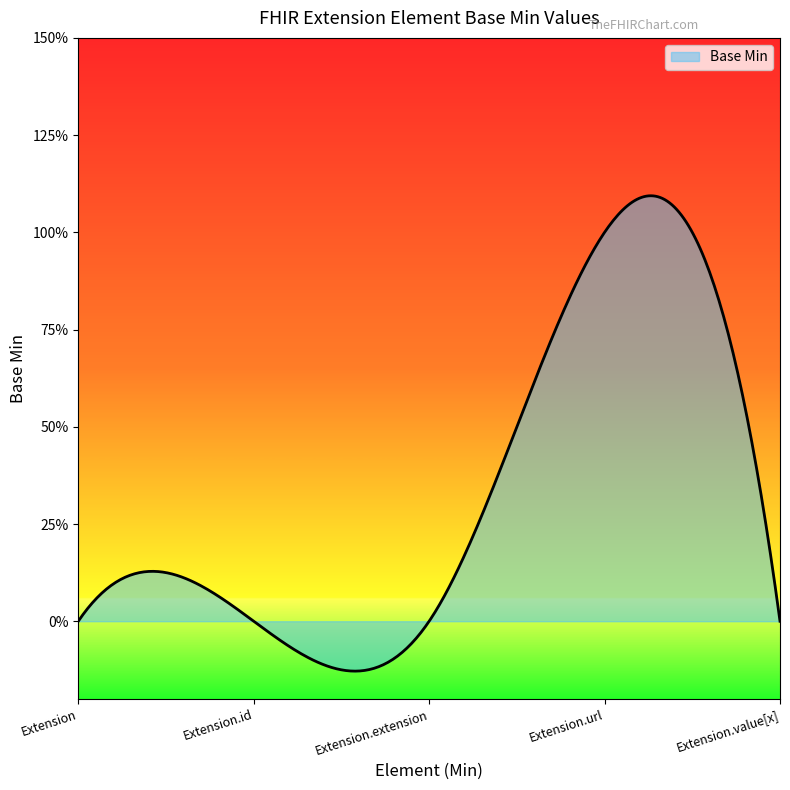

Is this an area chart (filled region under the line)?

Yes